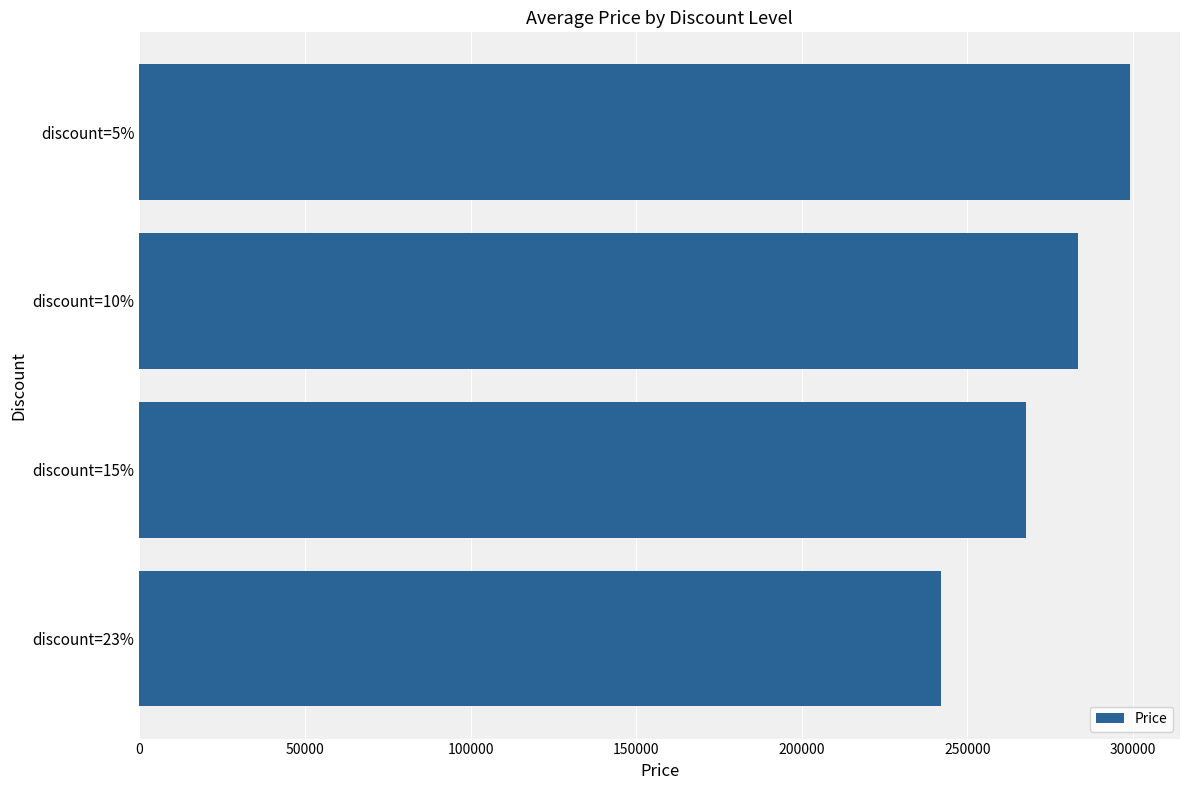

Approximately how many times larger is the value at discount=10% compared to discount=5%?

0.9